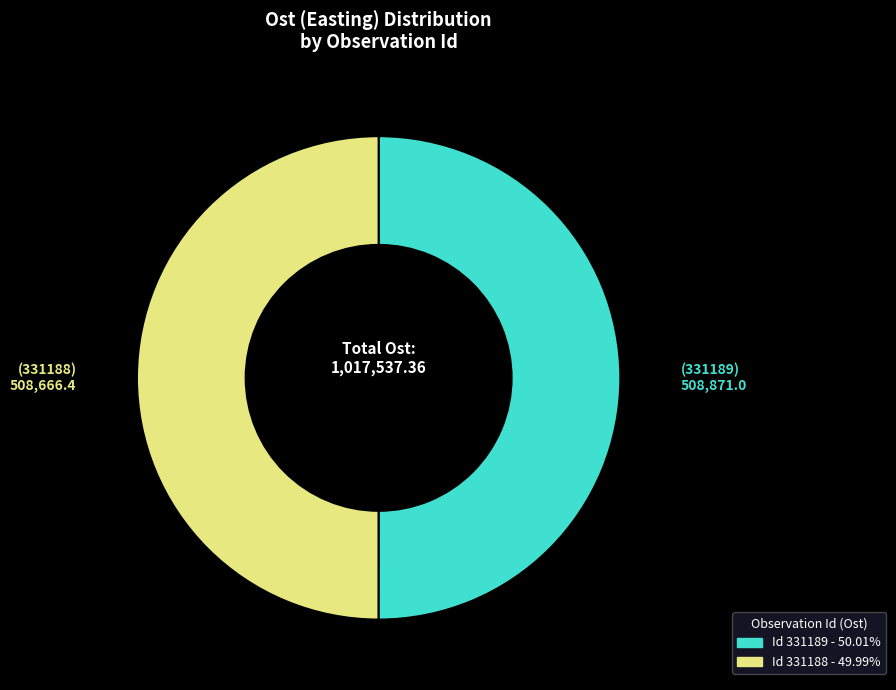

Which category has the biggest portion of the pie?

331189